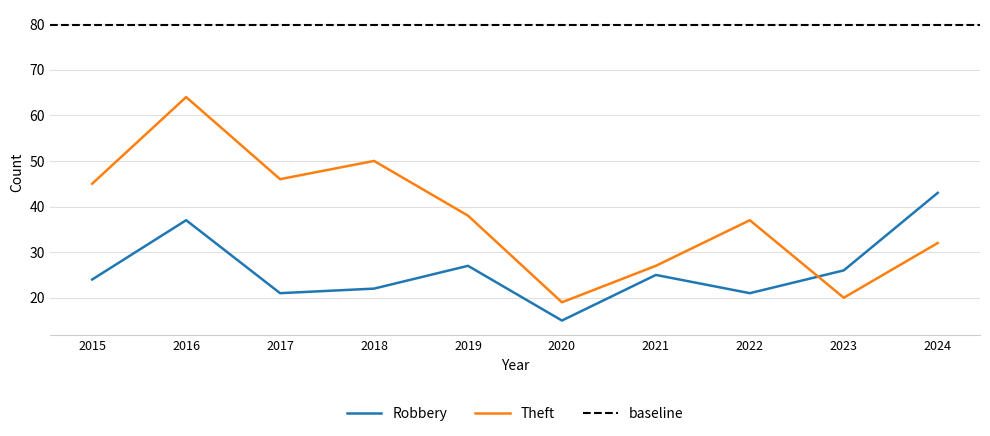

What is the sum of the Robbery values at 2017 and 2018?

43